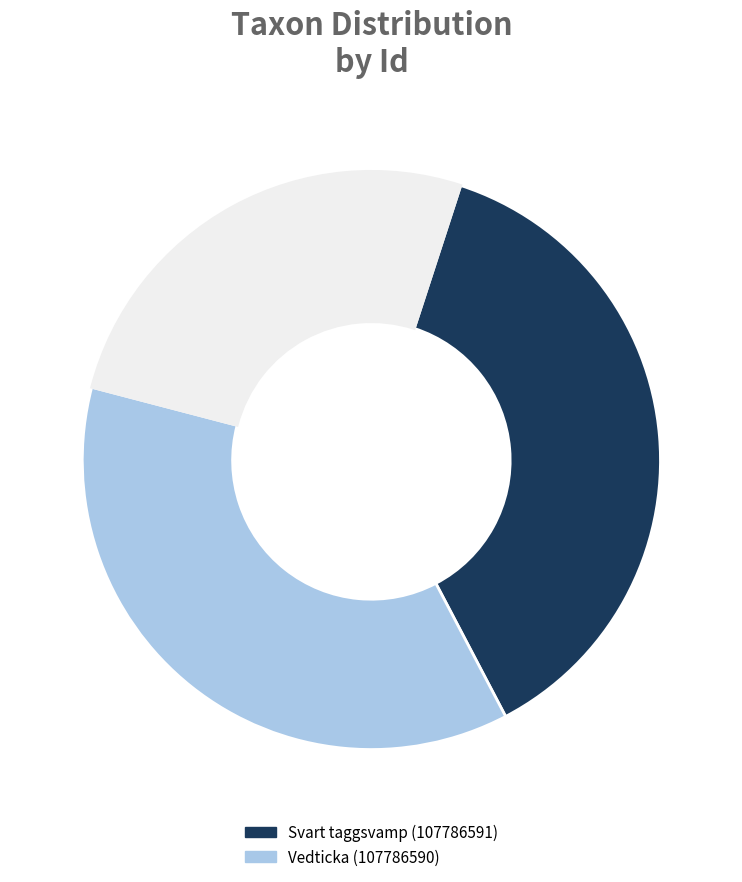

Is there any slice that represents more than half of the pie?

No